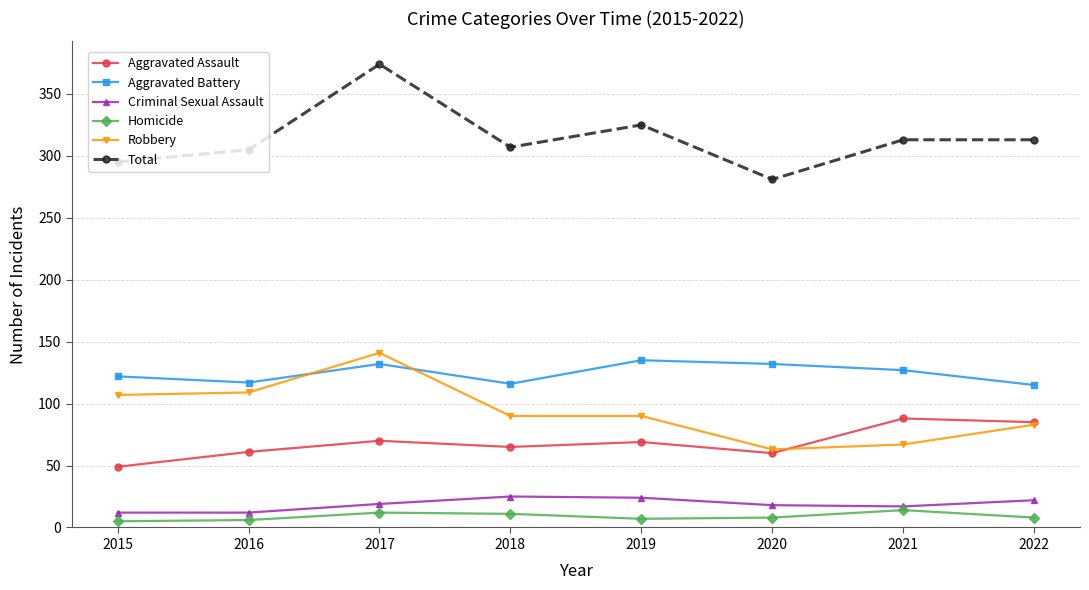

True or false: Aggravated Battery and Robbery cross at least once.

True